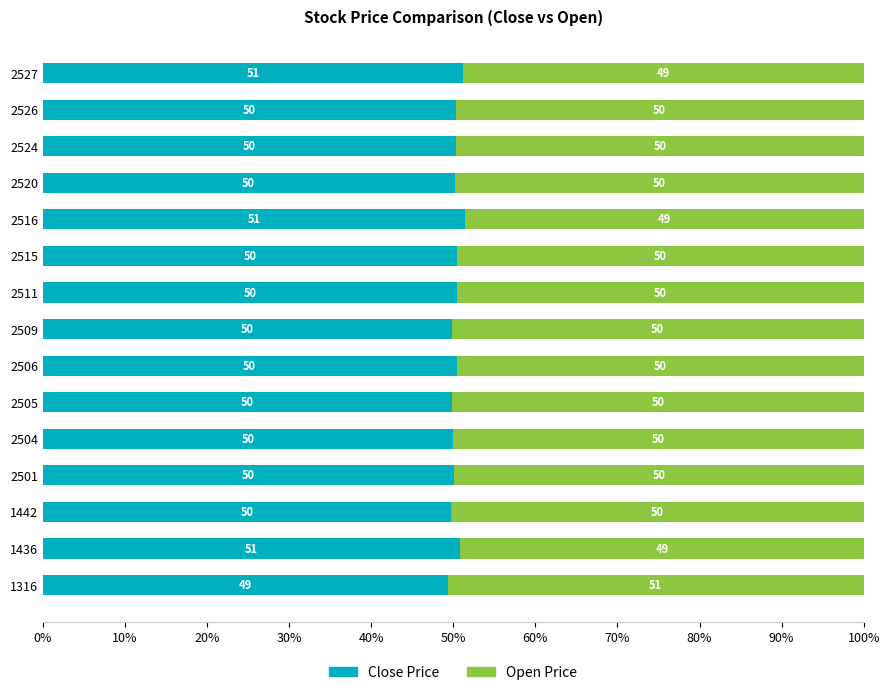

What is the total value across all series at 2515?

100.0